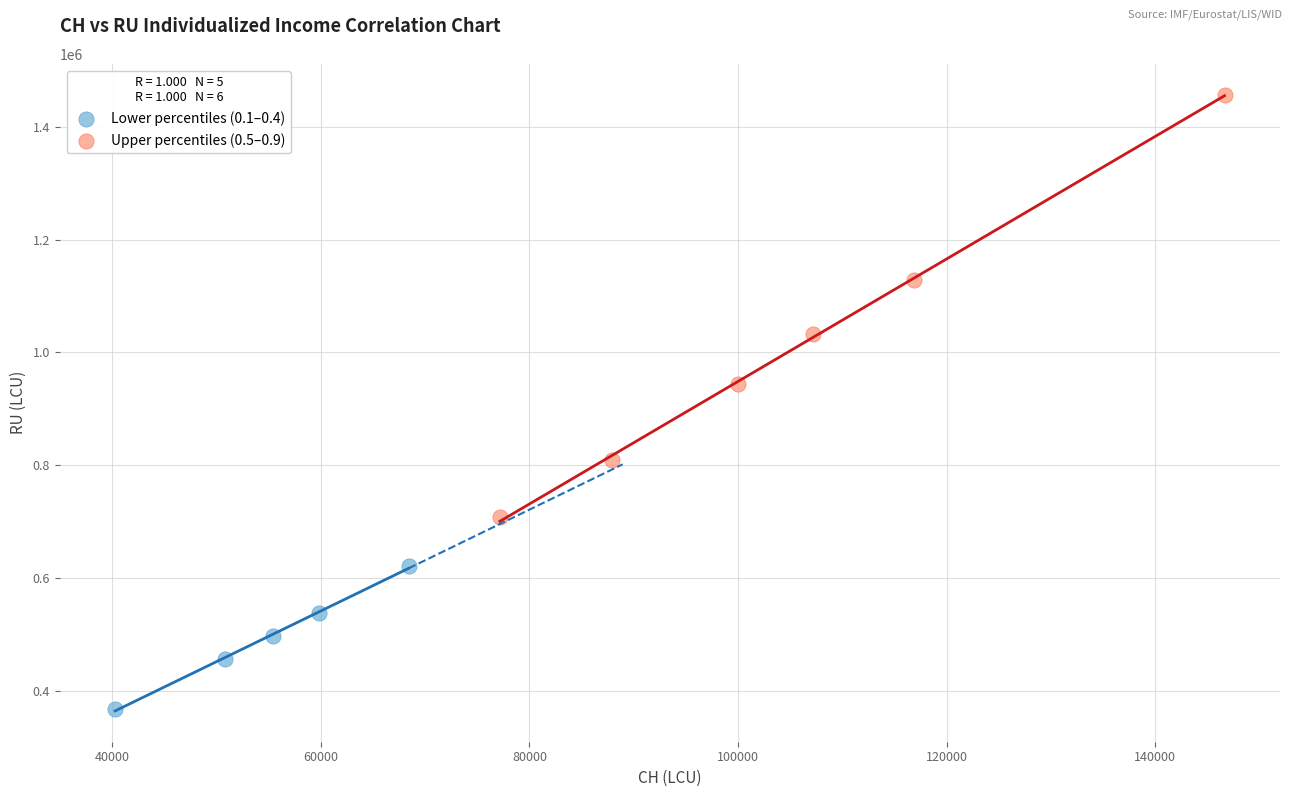

Which series contains the lowest Y value?

Lower percentiles (0.1–0.4)